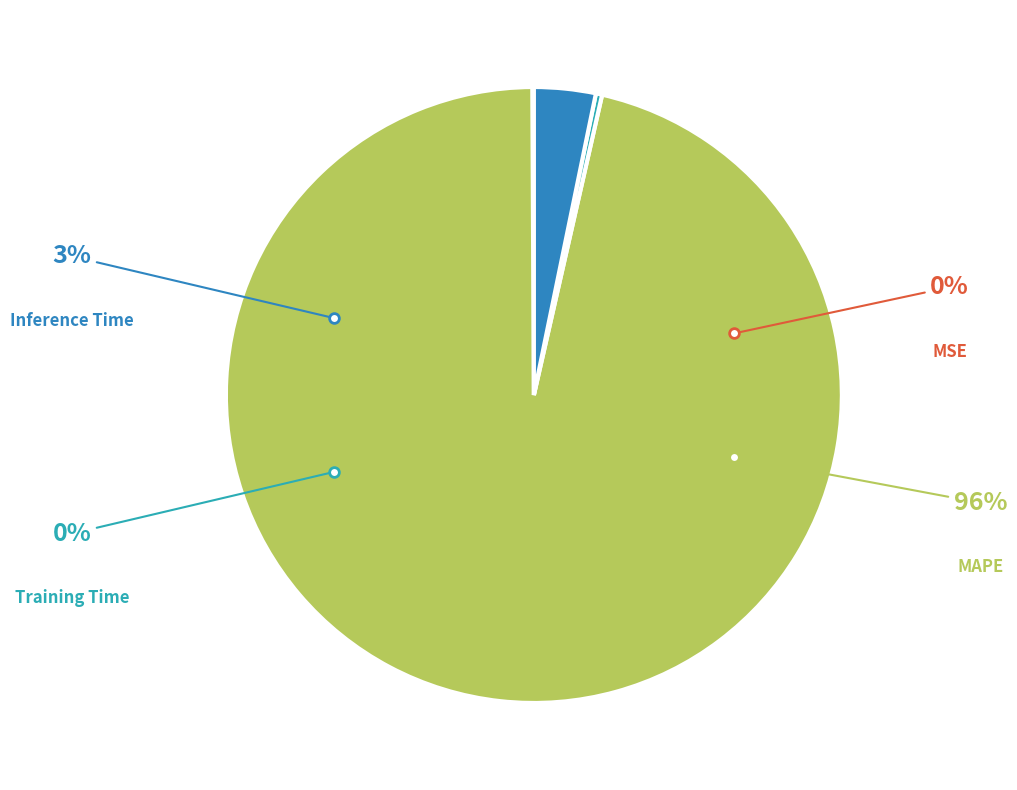

What is the majority slice?

MAPE